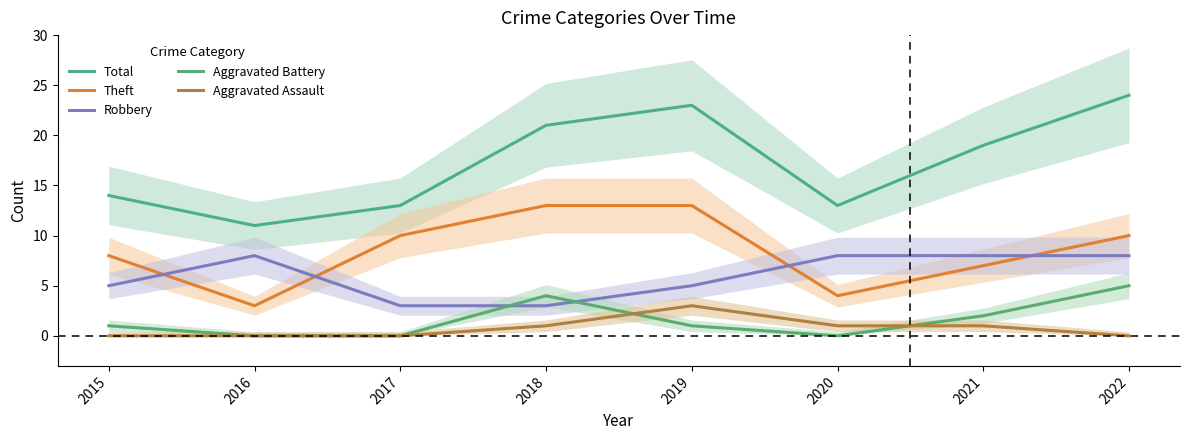

In Theft, how many points are lower than both neighbors (excluding endpoints)?

2